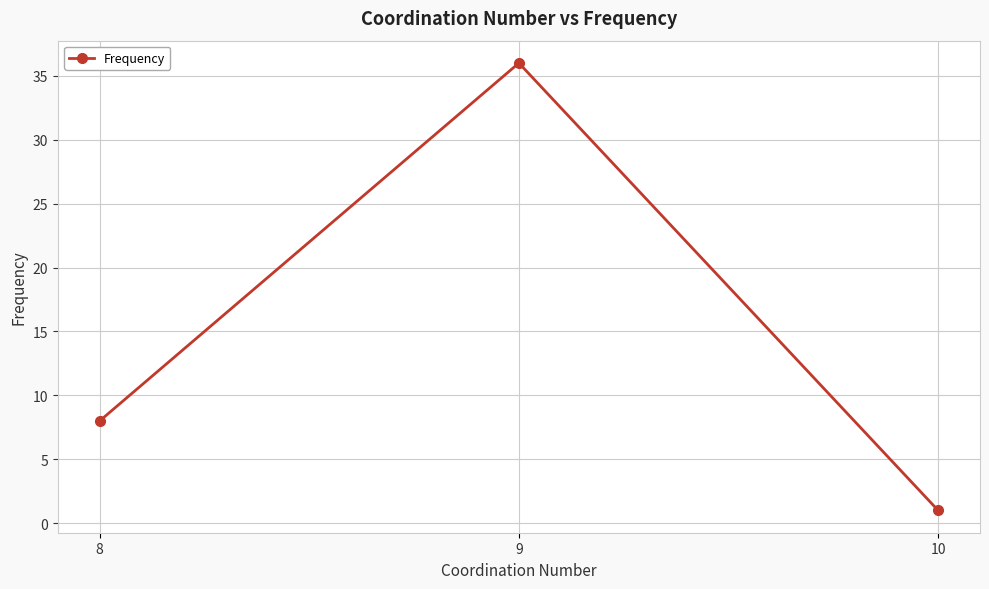

At which category does the chart reach its peak across all series?

9